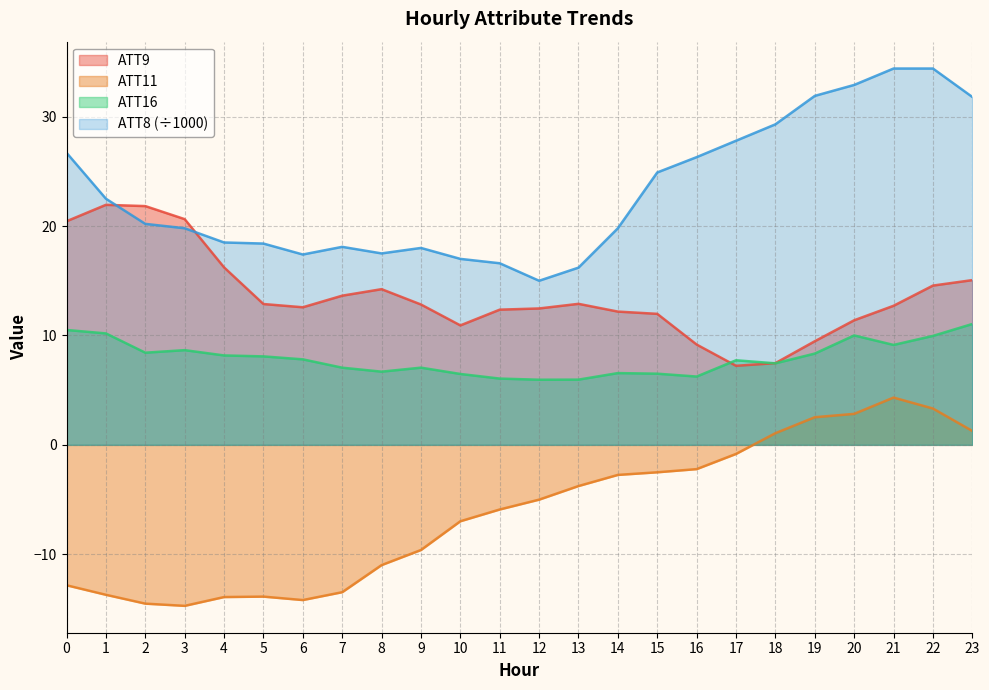

True or false: ATT11 and ATT16 intersect in this chart.

False